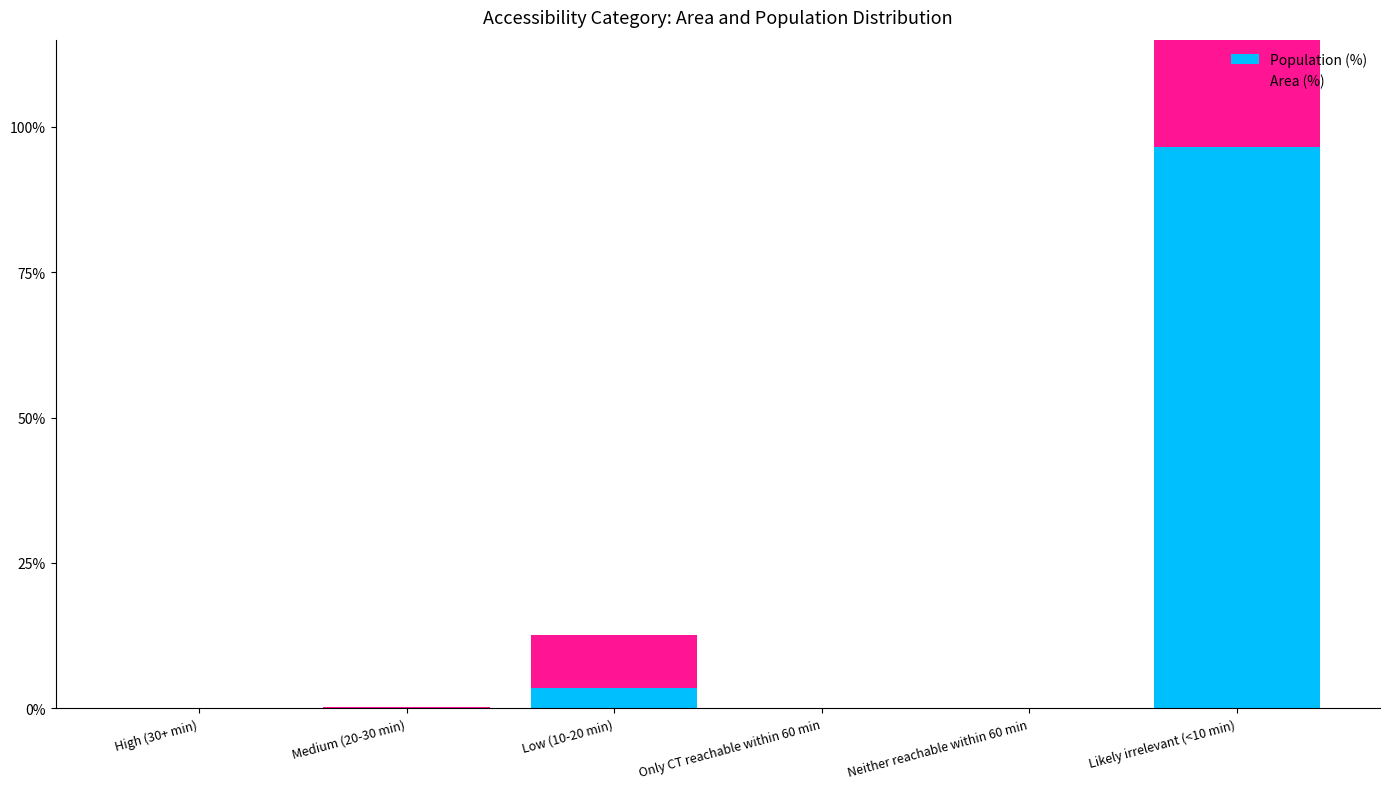

What is the label of the 2nd bar from the left?

Medium (20-30 min)